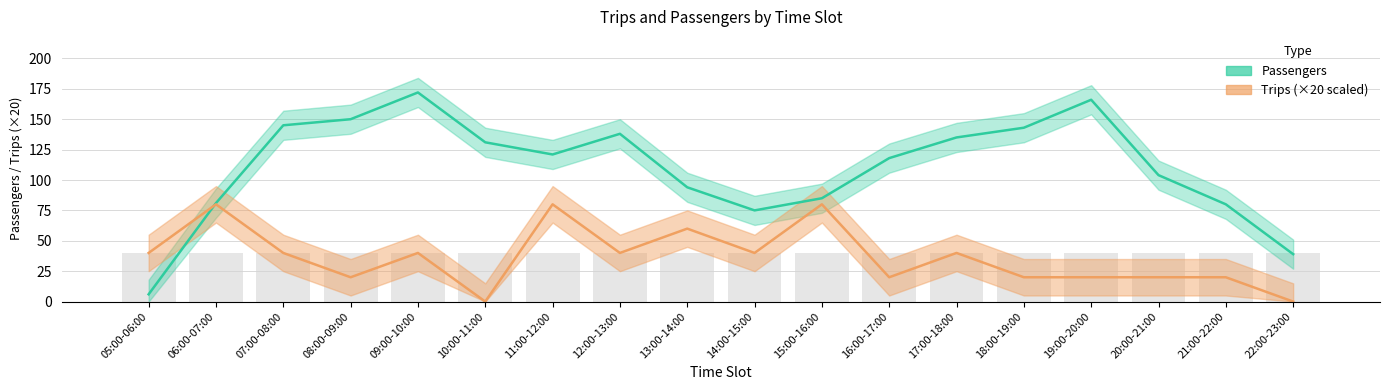

What is the sum of the Trips values at 13:00-14:00 and 15:00-16:00?

140